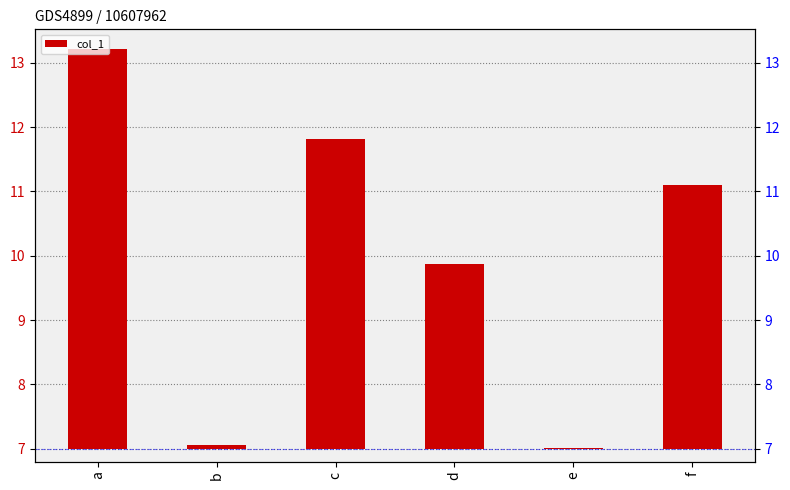

At which label does the data first exceed 4?

a